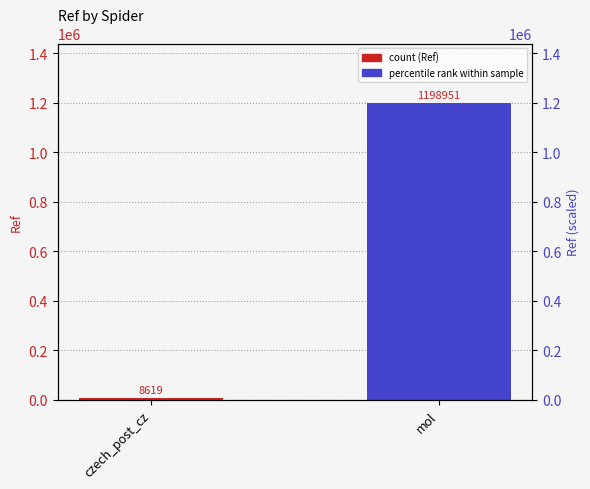

Rank the categories by value from lowest to highest.

czech_post_cz, mol